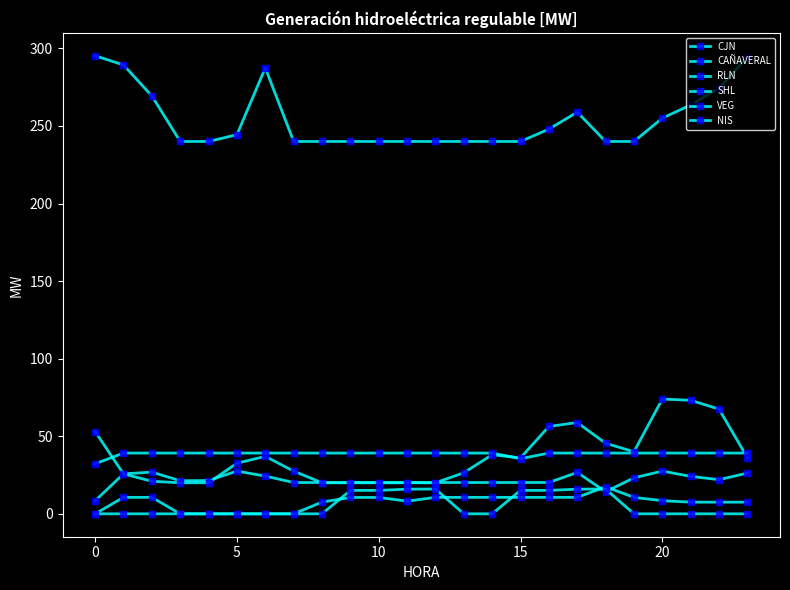

Reading left to right, extract all data points from this chart.

CJN: 295.3	289.3	269.3	240.0	240.0	244.4	287.5	240.0	240.0	240.0	240.0	240.0	240.0	240.0	240.0	240.0	248.0	258.9	240.0	240.0	255.0	263.5	274.3	294.5
CAÑAVERAL: 8.4	25.8	26.9	21.3	21.5	27.6	24.3	20.2	20.2	20.2	20.2	20.2	20.2	20.2	20.2	20.2	20.2	26.7	14.2	23.2	27.6	24.1	22.0	26.3
RLN: 53.0	25.7	21.0	20.0	20.0	32.6	37.0	27.5	20.0	20.0	20.0	20.0	20.0	26.5	38.1	36.1	56.3	58.8	45.5	40.0	74.0	73.2	67.5	36.2
SHL: 0.0	10.6	10.6	0.0	0.0	0.0	0.0	0.0	7.6	10.5	10.6	8.2	10.6	10.6	10.6	10.6	10.6	10.6	17.4	10.6	8.5	7.5	7.5	7.5
VEG: 32.3	39.2	39.2	39.2	39.2	39.2	39.2	39.2	39.1	39.1	39.1	39.1	39.1	39.1	39.1	35.5	39.2	39.2	39.2	39.2	39.2	39.2	39.2	39.2
NIS: 0.0	0.0	0.0	0.0	0.0	0.0	0.0	0.0	0.0	15.1	15.1	15.9	16.0	0.0	0.0	15.1	15.1	15.9	16.0	0.0	0.0	0.0	0.0	0.0